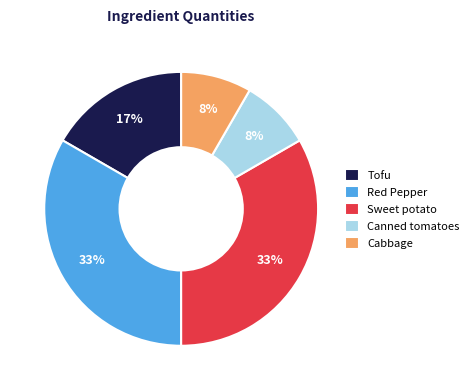

To the nearest percent, what is the average slice percentage?

20%